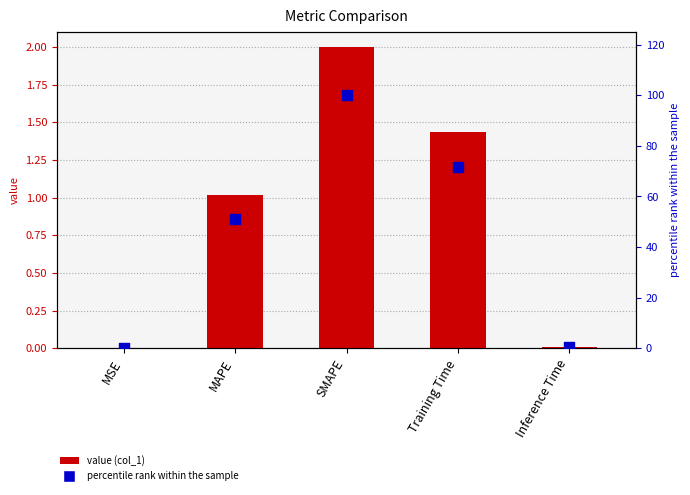

Is the value of percentile rank within the sample at MSE greater than the value of col_1 at Inference Time?

Yes